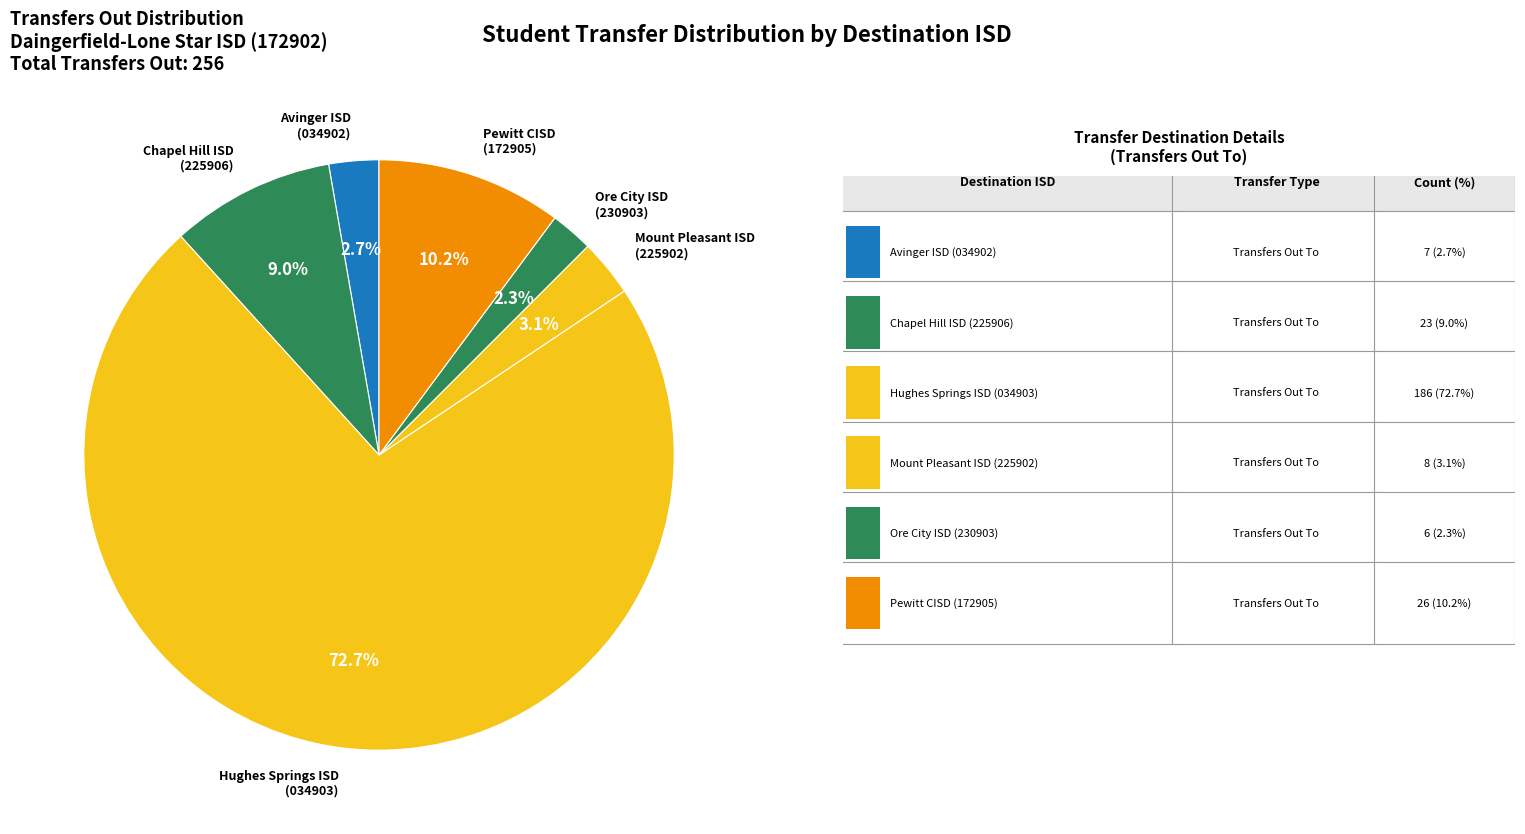

To the nearest percent, what percentage of the pie is Chapel Hill ISD (225906)?

9%